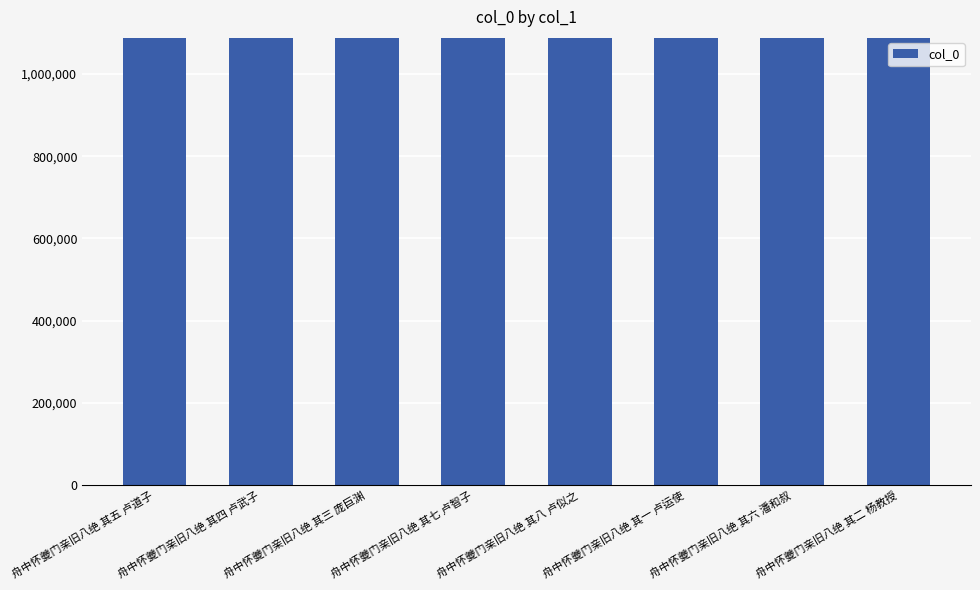

What is the value of the 2nd bar from the left?

1087330